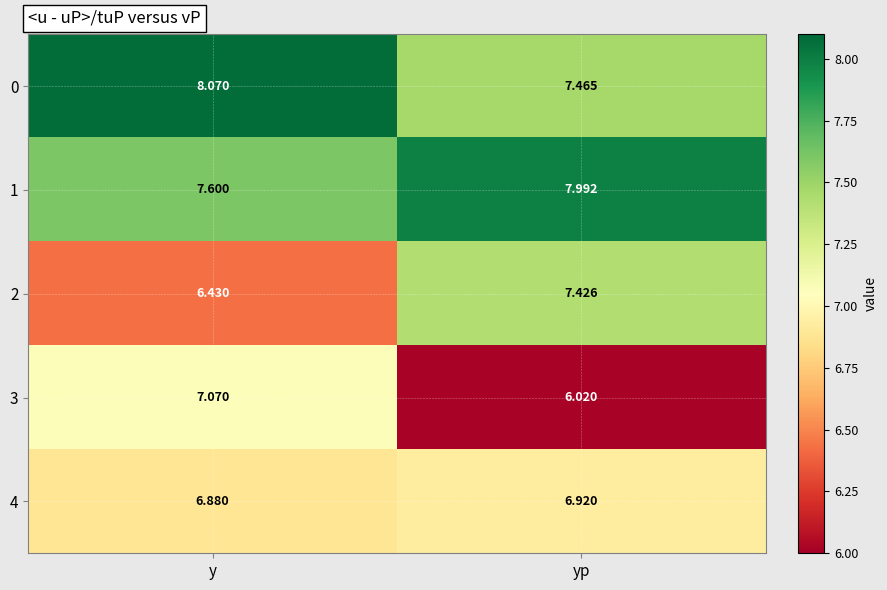

List the labels in order of 0 value, largest first.

y, yp